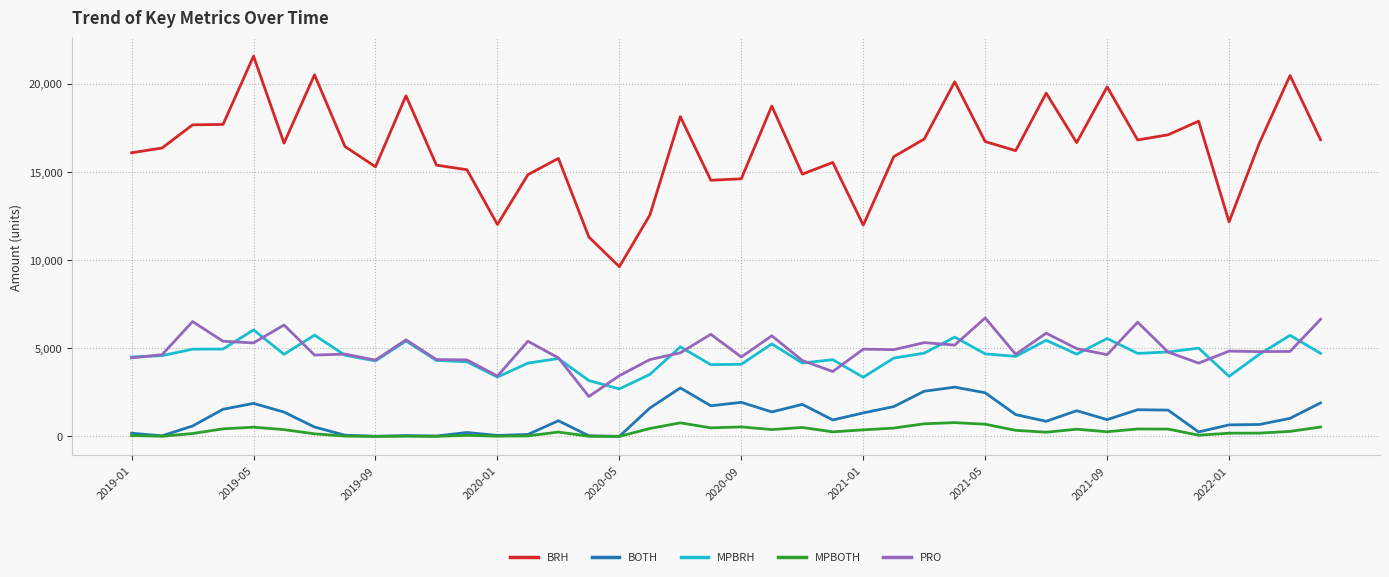

Which series has the largest total across all categories?

BRH